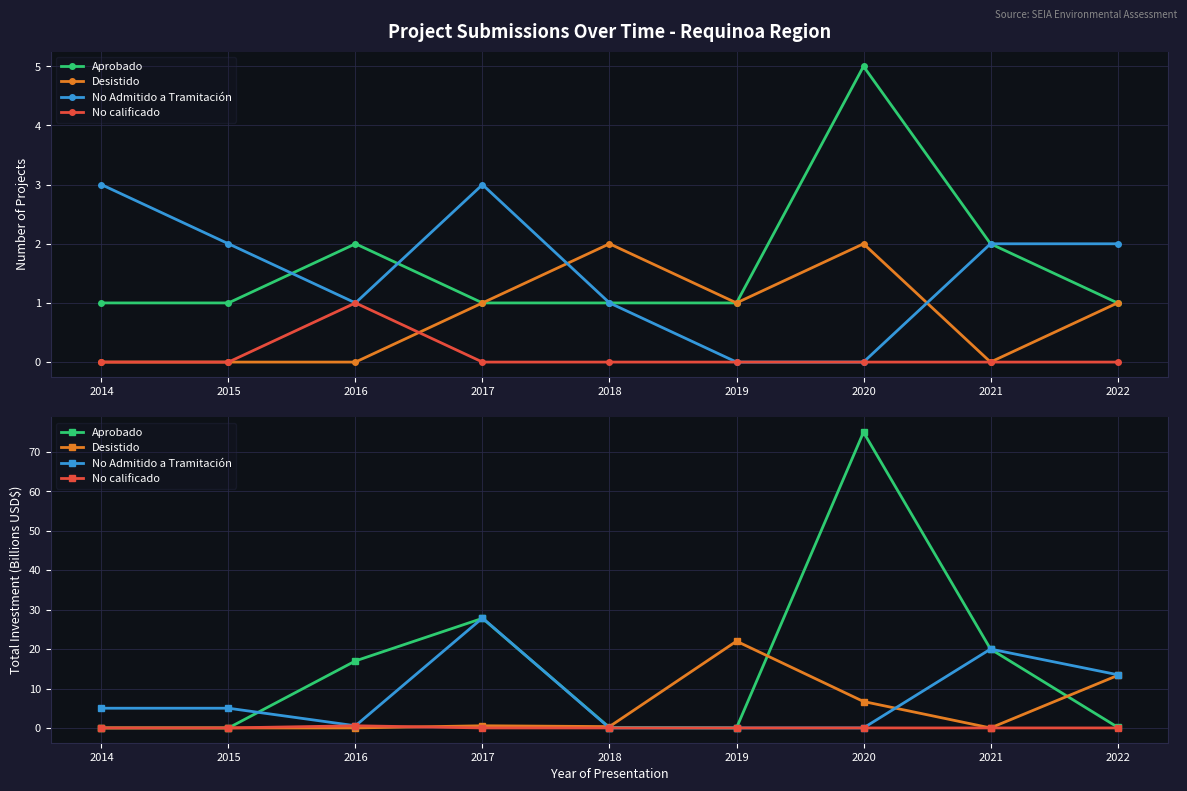

The value of Desistido at 2014 is 0.0. True or false?

True